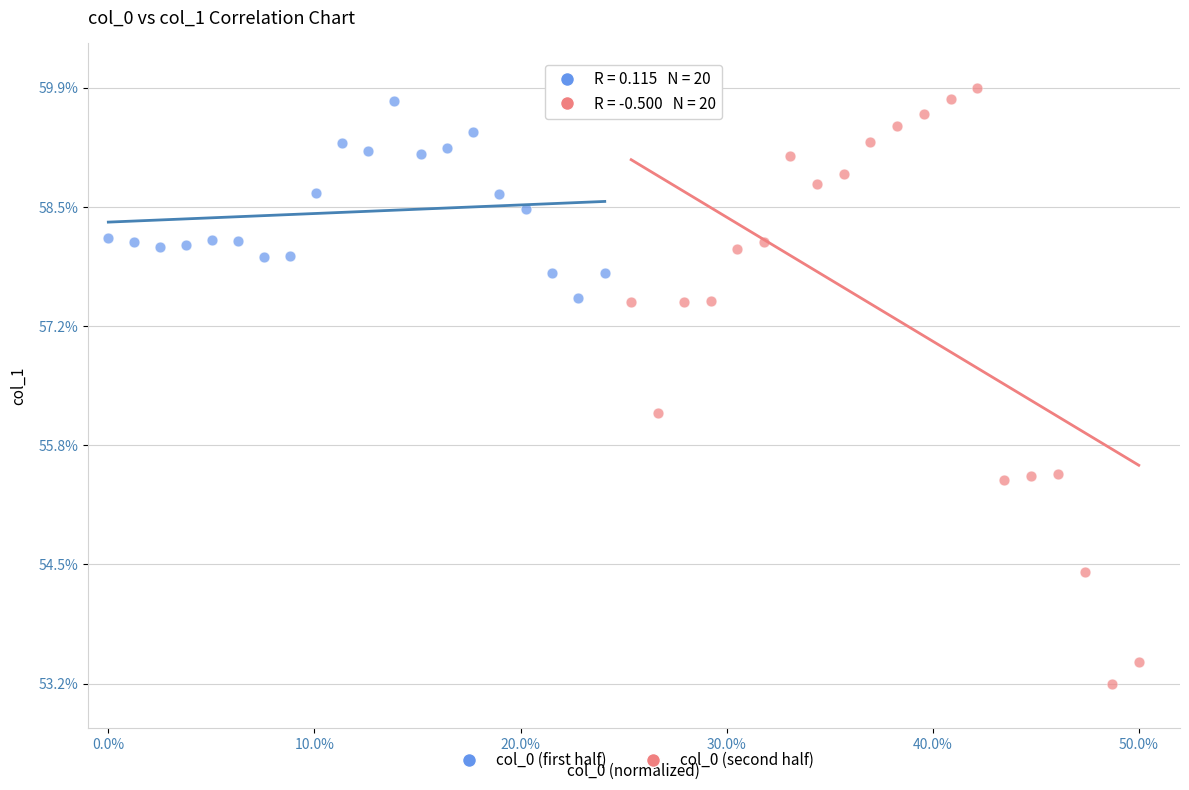

What are all the series names shown in the legend?

col_0 (first half), col_0 (second half)